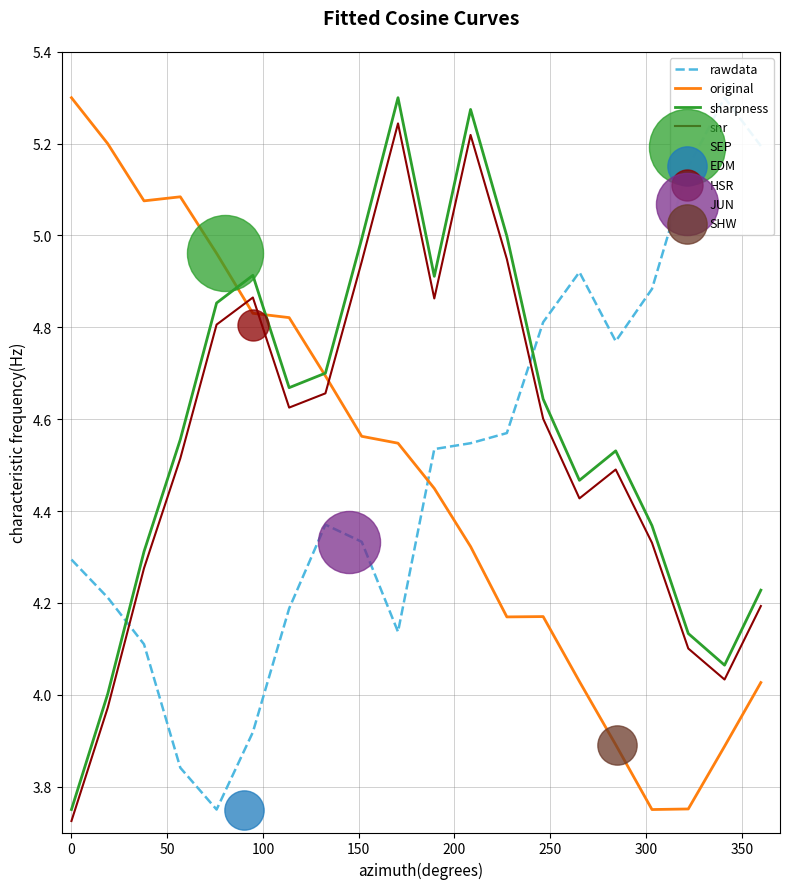

After their last crossing, which series has the higher values: snr or original?

snr